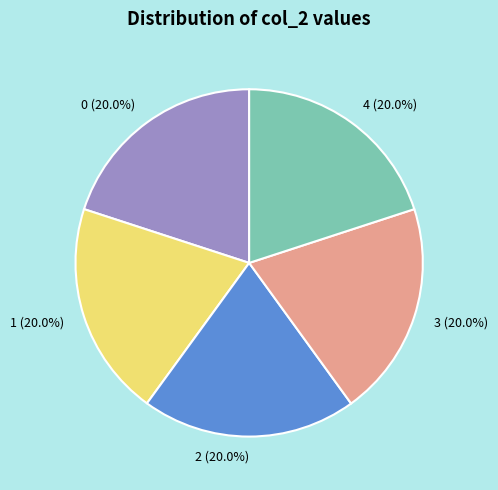

True or false: 4 accounts for 20% of the total.

True